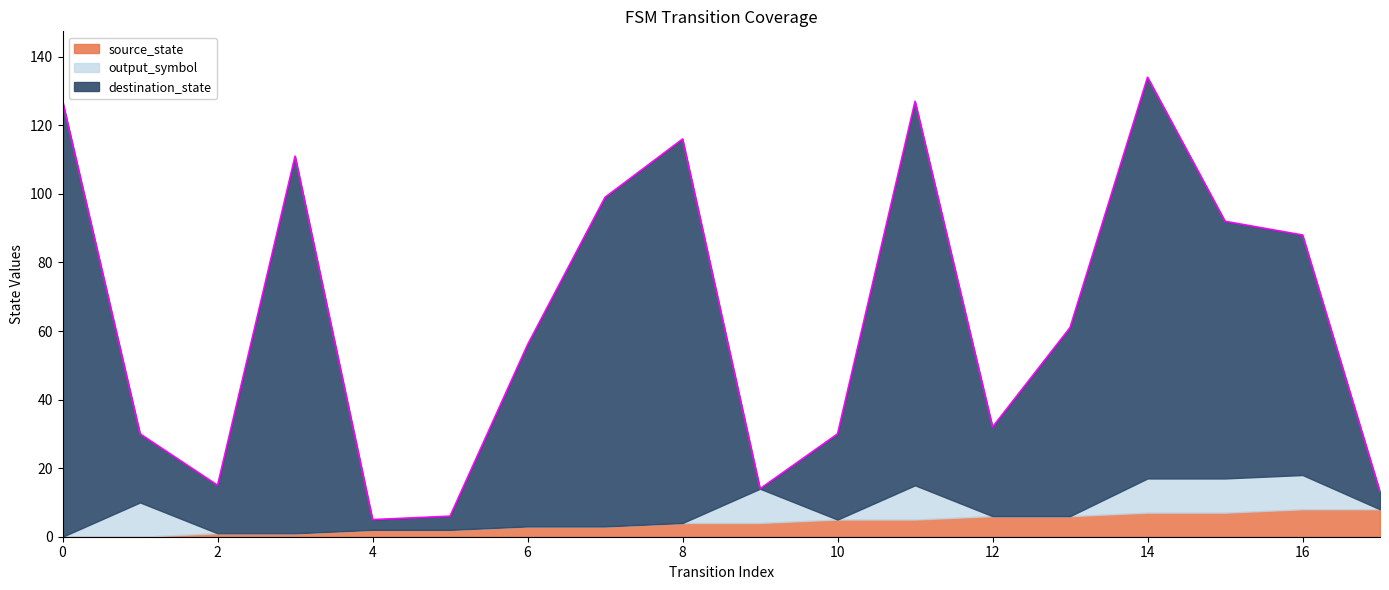

True or false: source_state and destination_state intersect in this chart.

True